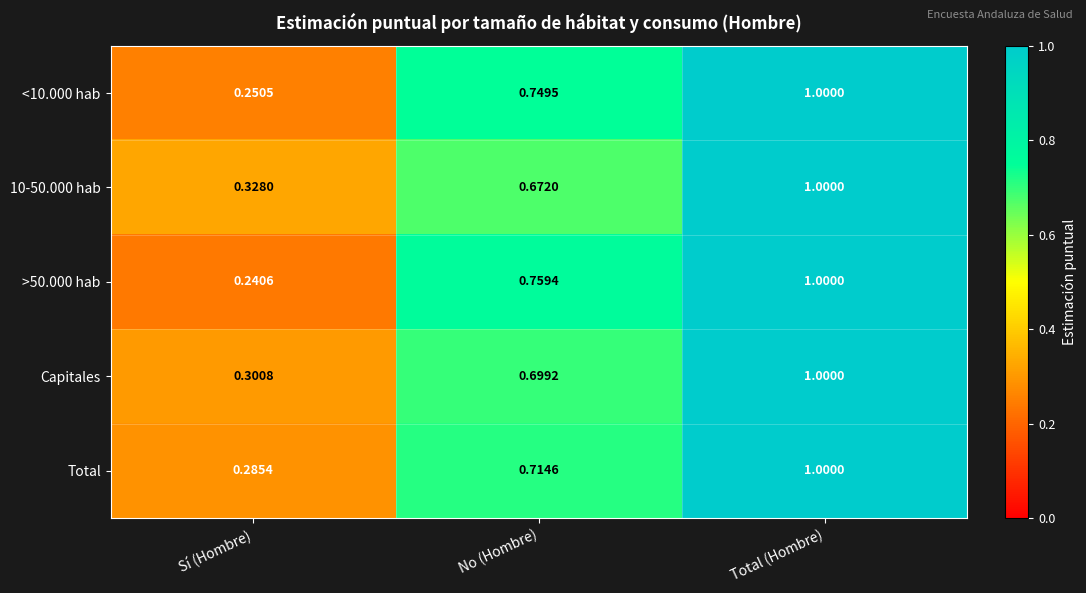

At which category is the sum across all series the highest?

Total (Hombre)